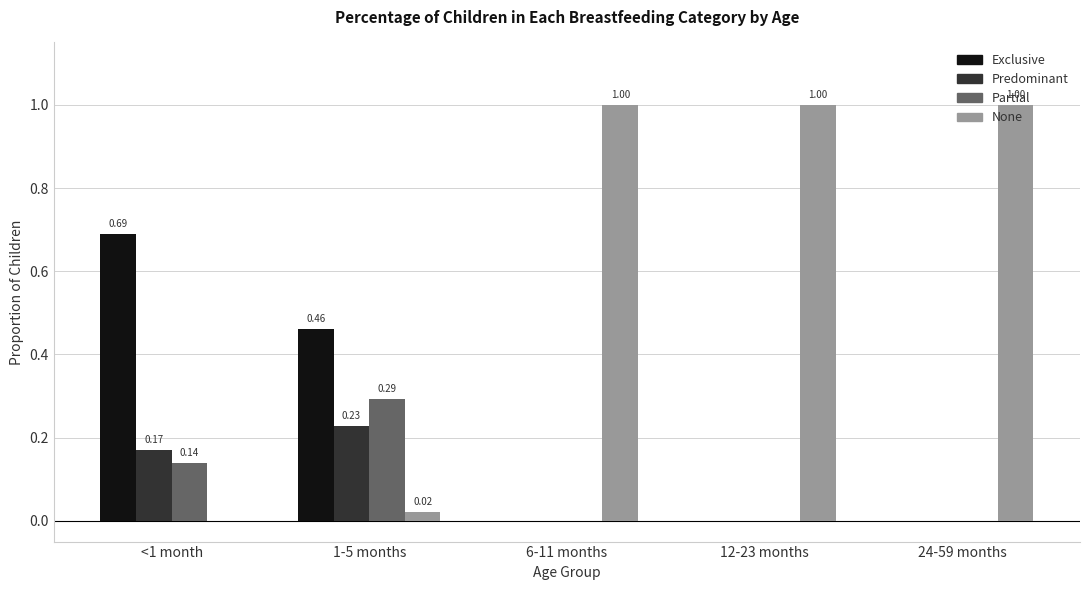

What are all the series names shown in the legend?

Exclusive, Predominant, Partial, None